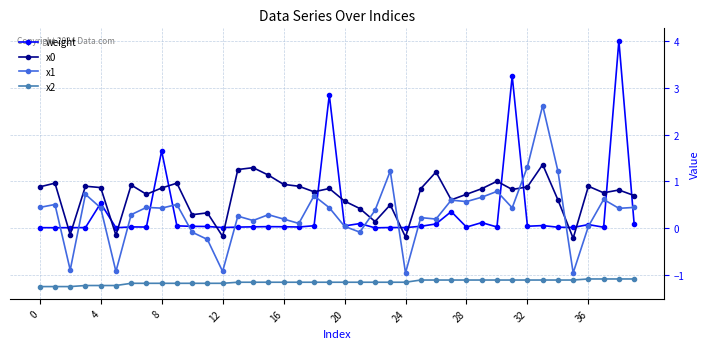

True or false: weight has more than 2 interior local peaks.

True